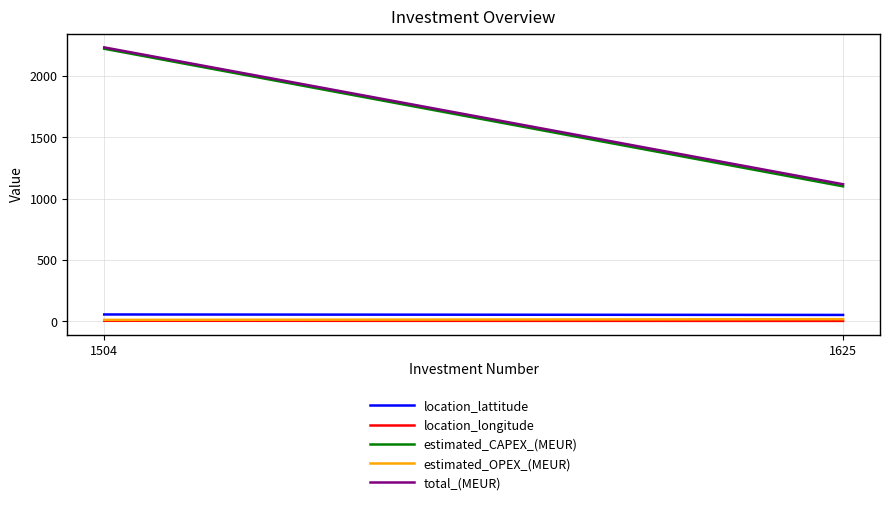

What value does the location_lattitude series have at 1625?

51.5